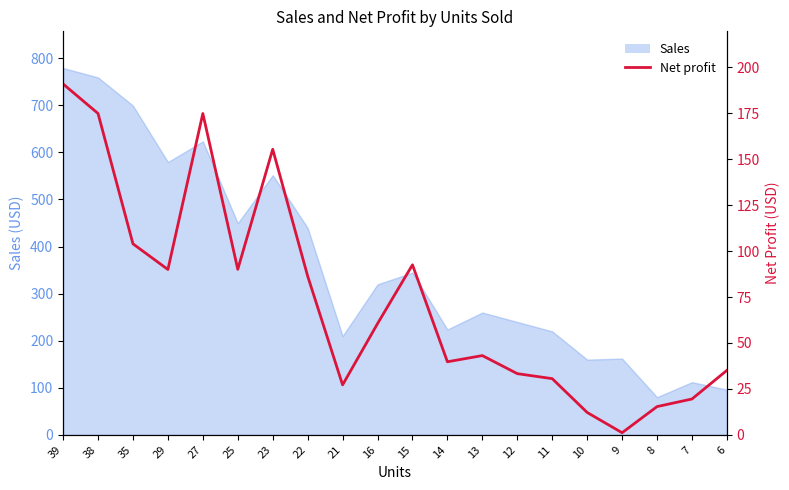

The value at 23 is 155.4. True or false?

True